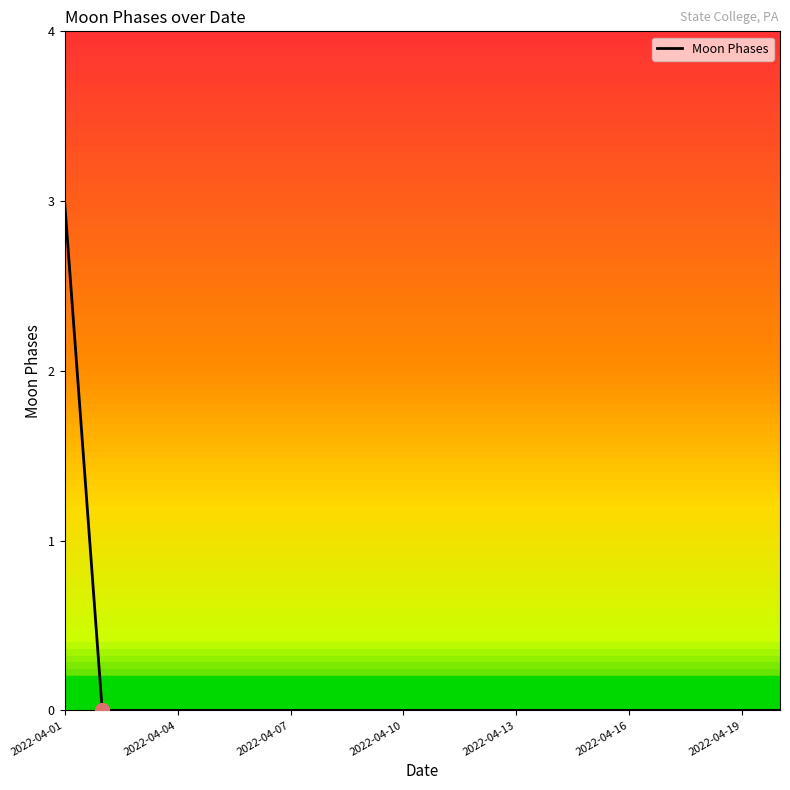

What is the maximum value shown in the chart?

3